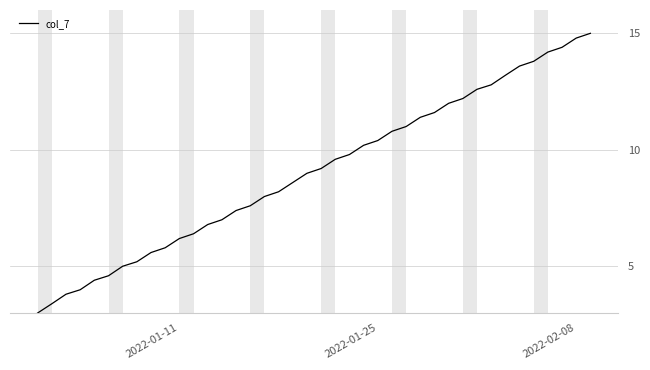

What is the greatest value displayed?

15.0